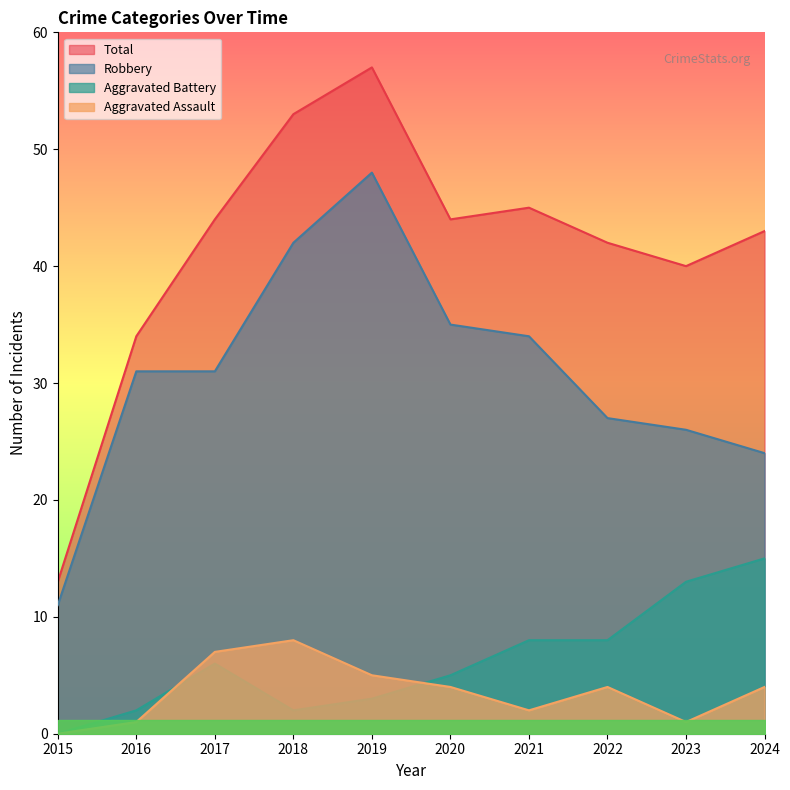

Where does the Total series first go above 44?

2018